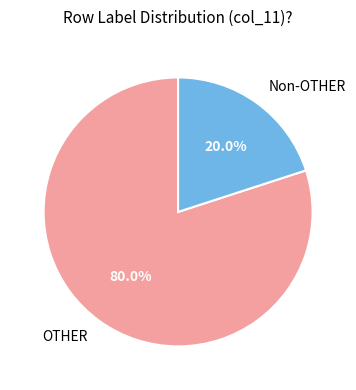

Combined, do Non-OTHER and OTHER account for over 50%?

Yes